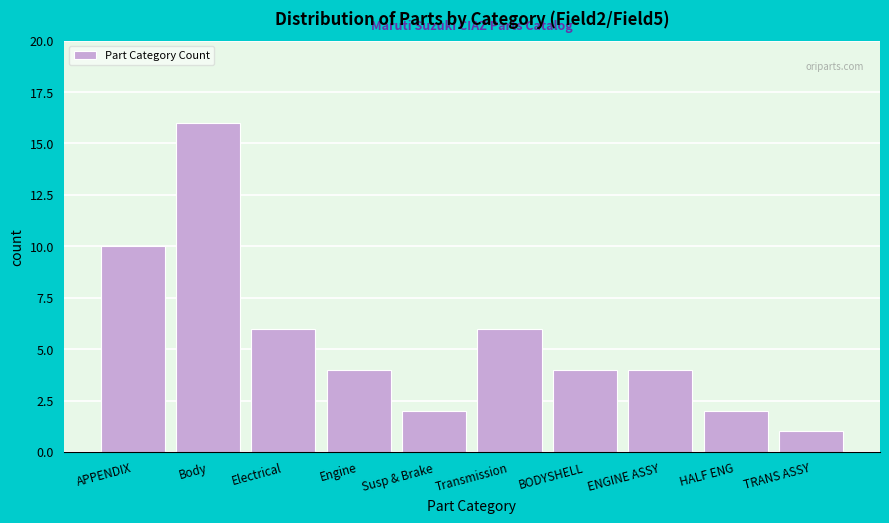

Reading left to right, extract all data points from this chart.

APPENDIX=10	Body=16	Electrical=6	Engine=4	Susp & Brake=2	Transmission=6	BODYSHELL=4	ENGINE ASSY=4	HALF ENG=2	TRANS ASSY=1